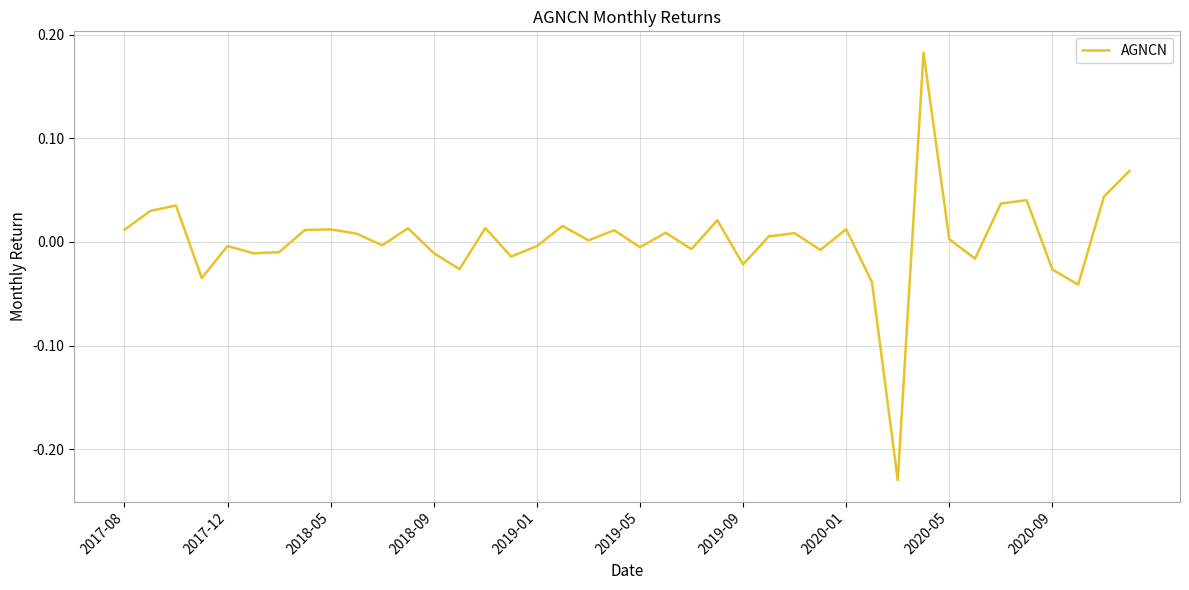

How many lines are shown in the chart?

1